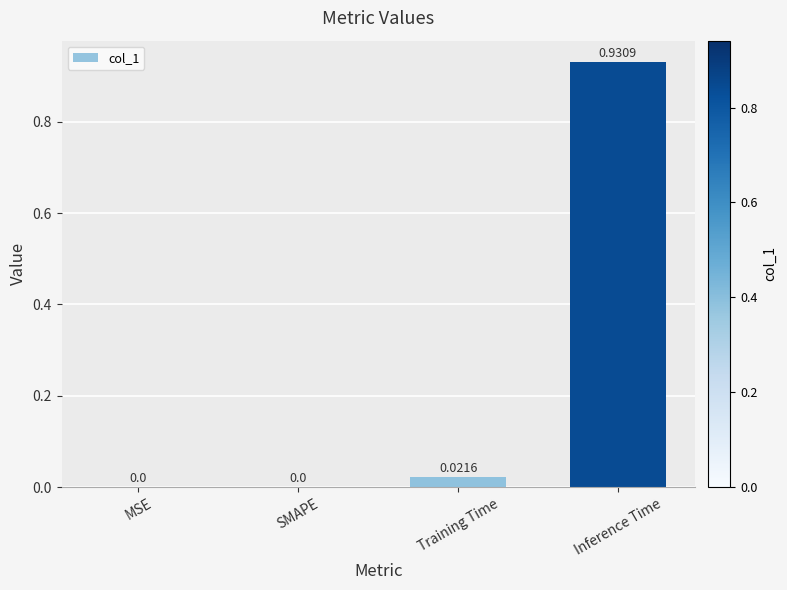

Which has a higher value, SMAPE or Training Time?

Training Time